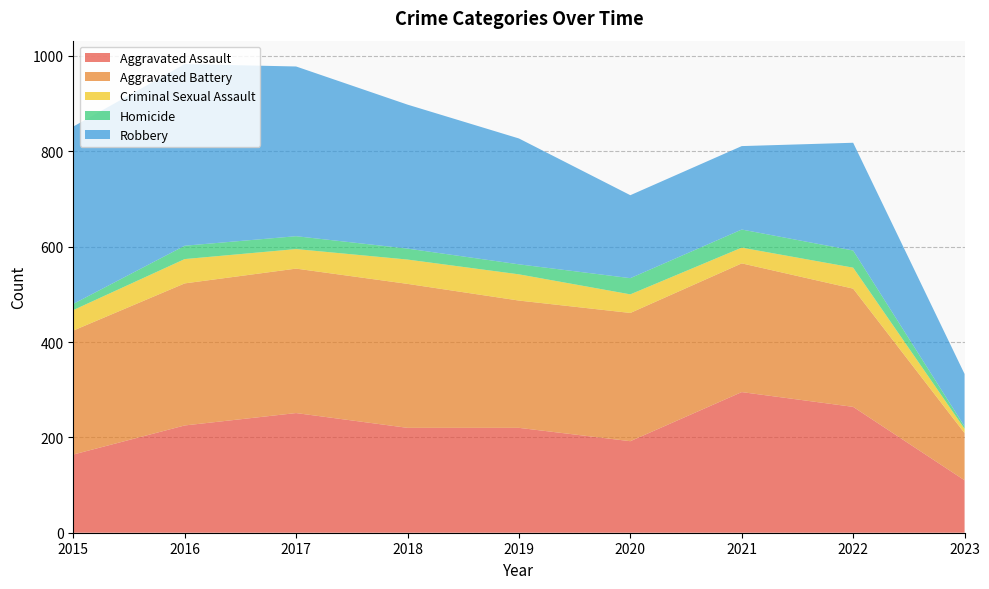

Reading left to right, extract all data points from this chart.

Aggravated Assault: 2015=164	2016=225	2017=251	2018=220	2019=220	2020=192	2021=295	2022=264	2023=110
Aggravated Battery: 2015=260	2016=298	2017=303	2018=302	2019=267	2020=269	2021=270	2022=248	2023=99
Criminal Sexual Assault: 2015=43	2016=51	2017=41	2018=51	2019=55	2020=39	2021=33	2022=44	2023=9
Homicide: 2015=13	2016=28	2017=27	2018=23	2019=21	2020=34	2021=38	2022=36	2023=5
Robbery: 2015=372	2016=381	2017=356	2018=302	2019=264	2020=174	2021=175	2022=226	2023=110